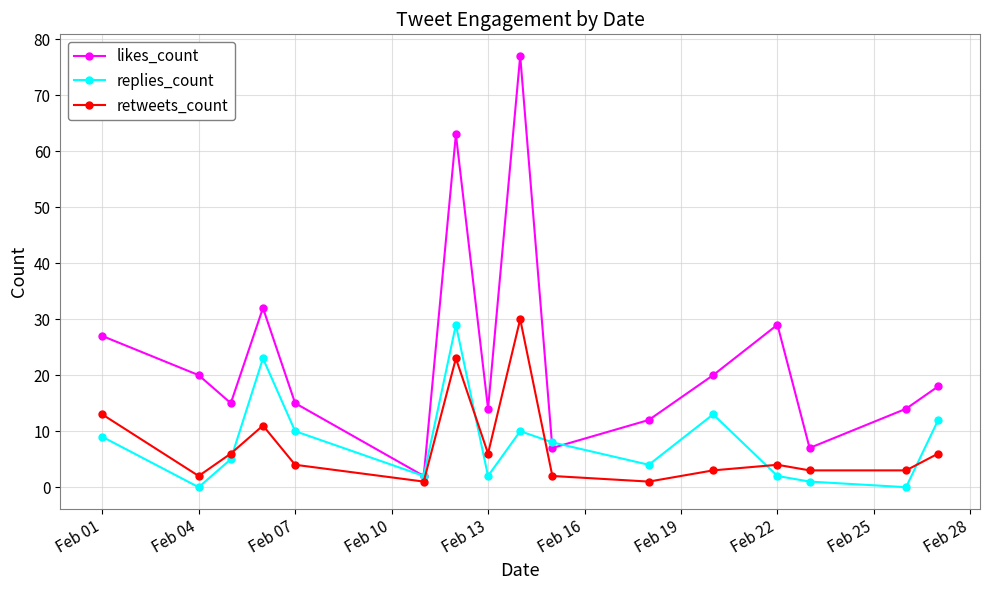

Reading left to right, transcribe all the data shown in this chart.

likes_count: 27	20	15	32	15	2	63	14	77	7	12	20	29	7	14	18
replies_count: 9	0	5	23	10	2	29	2	10	8	4	13	2	1	0	12
retweets_count: 13	2	6	11	4	1	23	6	30	2	1	3	4	3	3	6